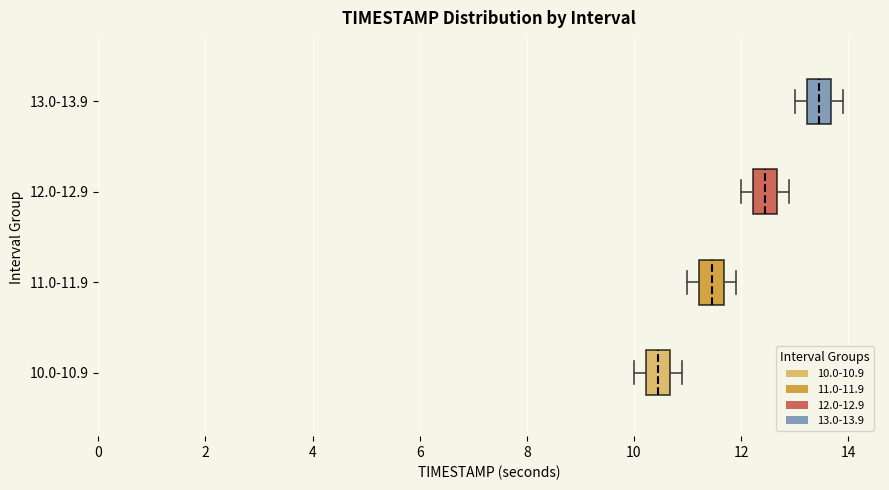

Which box has the furthest to the left median line?

10.0-10.9